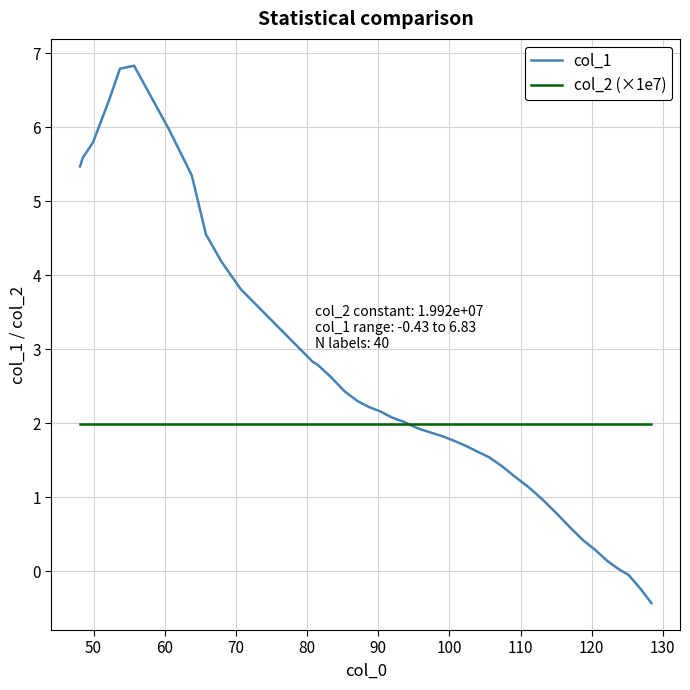

Does the chart display data point markers on the line(s)?

No